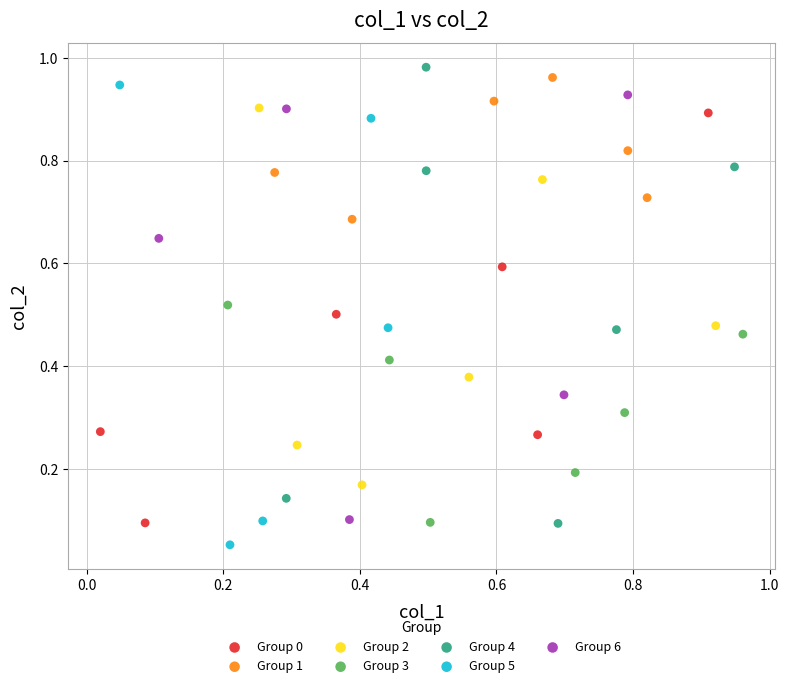

Which series reaches the minimum Y coordinate?

Group 5